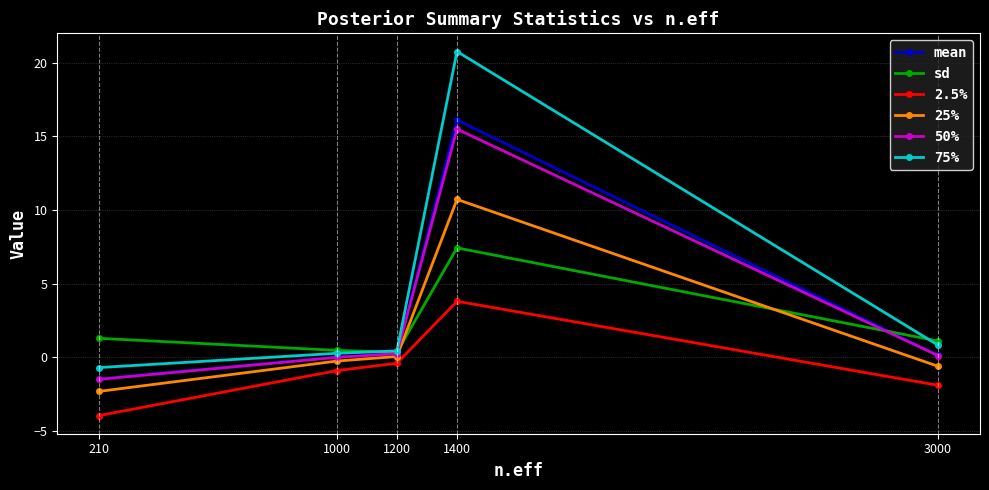

What is the value of the 50% point at the 1st from the left?

-1.5